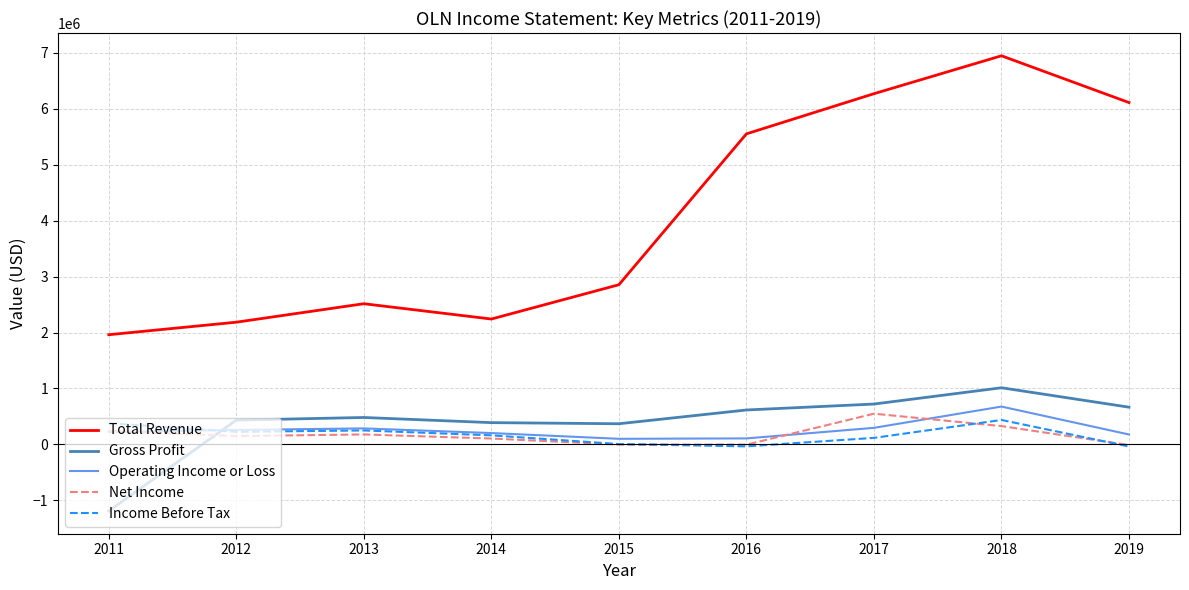

What is the smallest value displayed?

-1188900